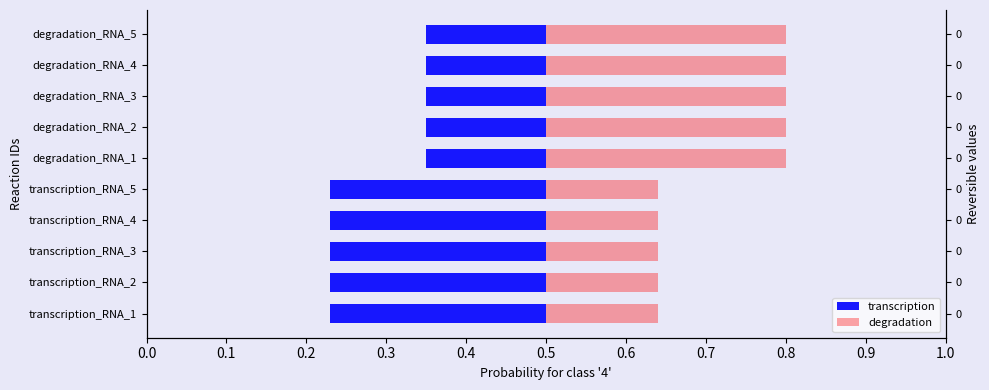

The transcription series shows 0.2 at transcription_RNA_4. True or false?

False